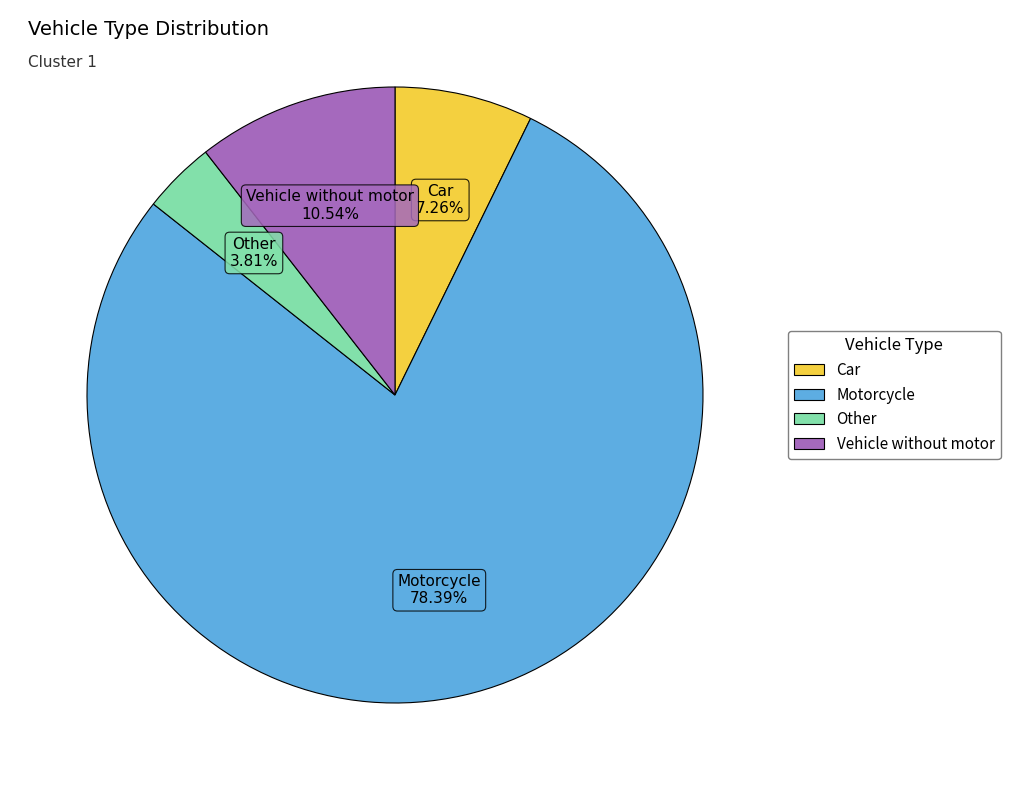

What percentage is the Other slice, to the nearest percent?

4%